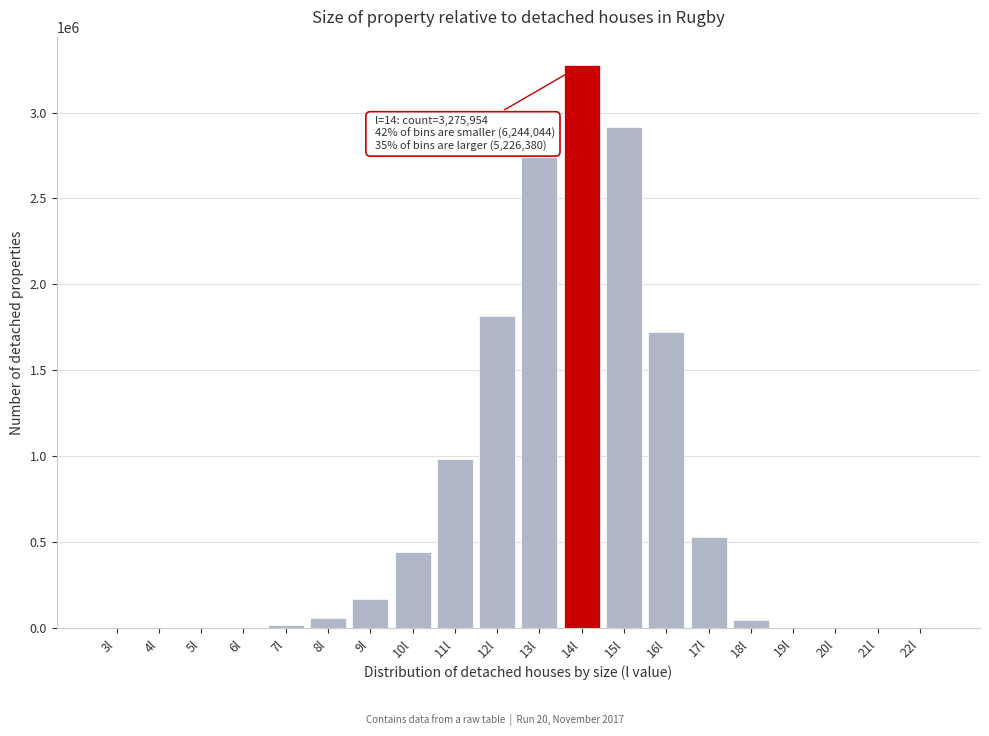

What is the greatest value displayed?

3275954